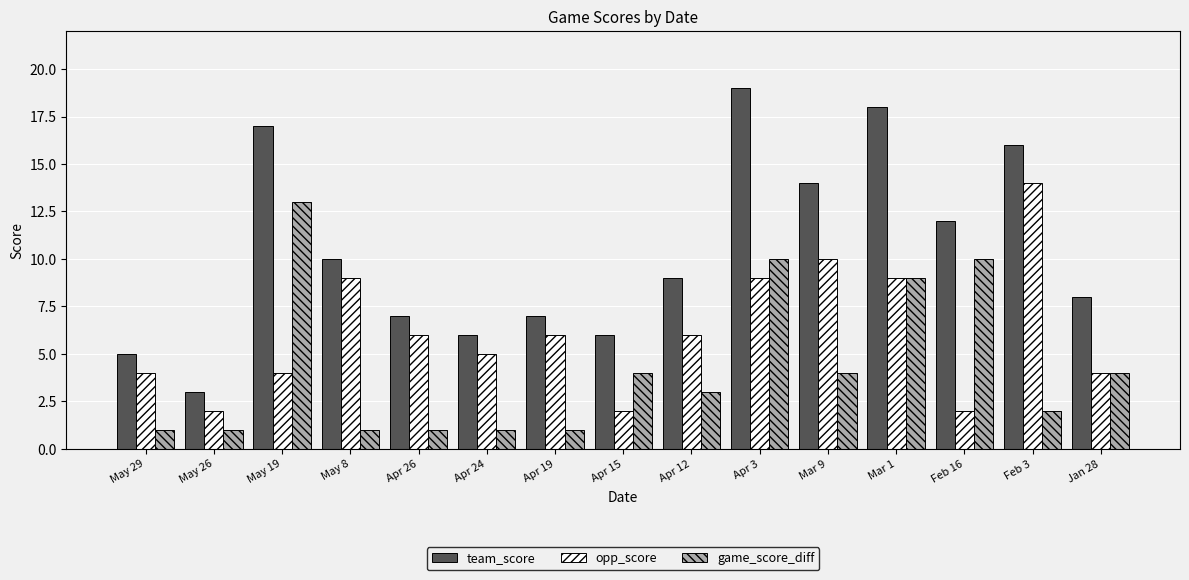

At which label does team_score first exceed 9?

May 19